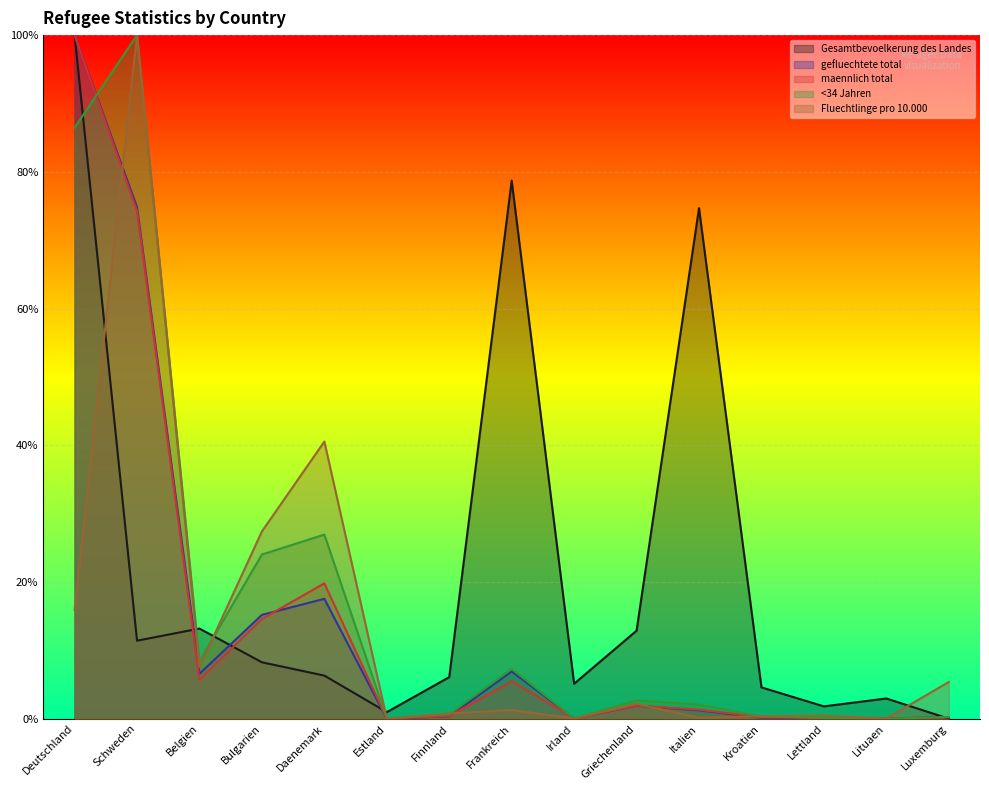

Between Daenemark and Finnland, which is larger?

Daenemark